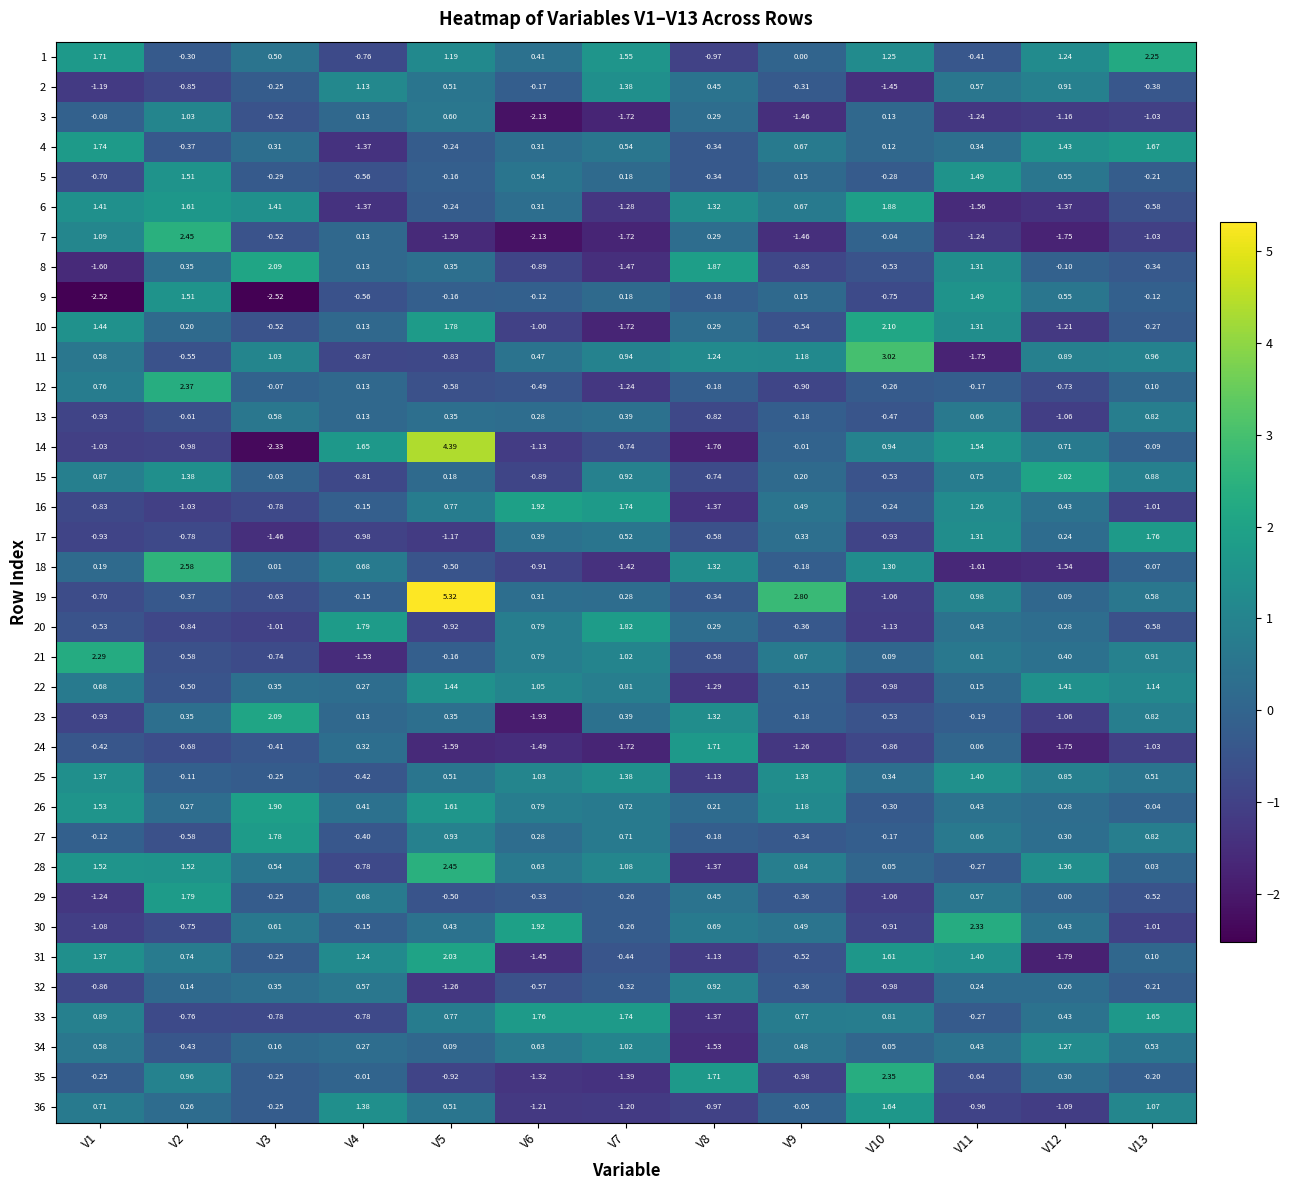

Is the value of 12 at V1 greater than the value of 19 at V3?

Yes